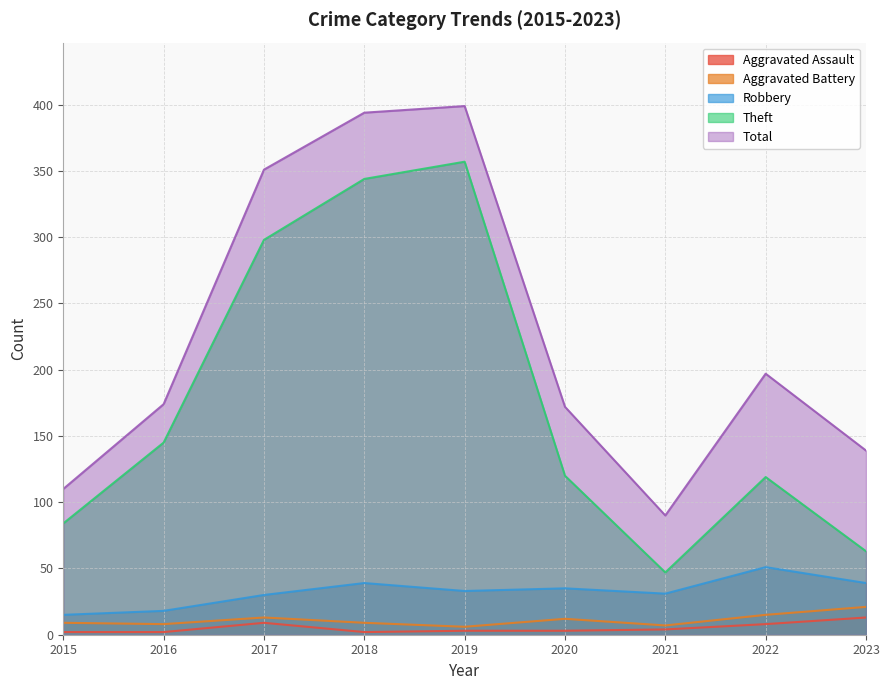

Reading left to right, what are all the values shown in this chart?

Aggravated Assault: 2	2	9	2	3	3	4	8	13
Aggravated Battery: 9	8	13	9	6	12	7	15	21
Robbery: 15	18	30	39	33	35	31	51	39
Theft: 84	145	298	344	357	120	47	119	63
Total: 110	174	351	394	399	172	90	197	139